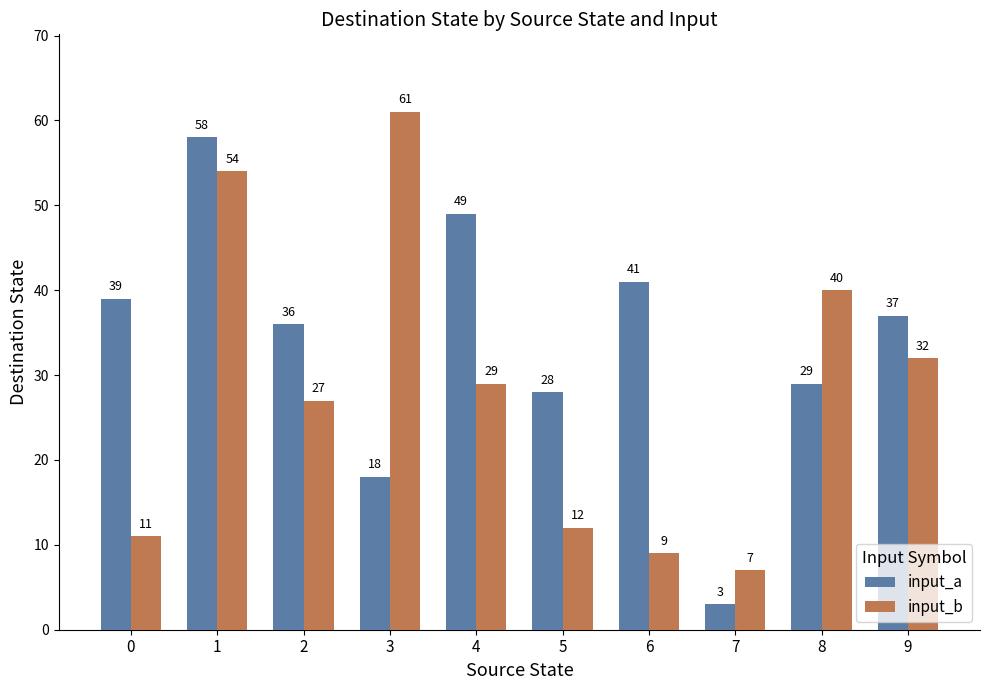

What is the value of the input_a bar at the 1st from the left?

39